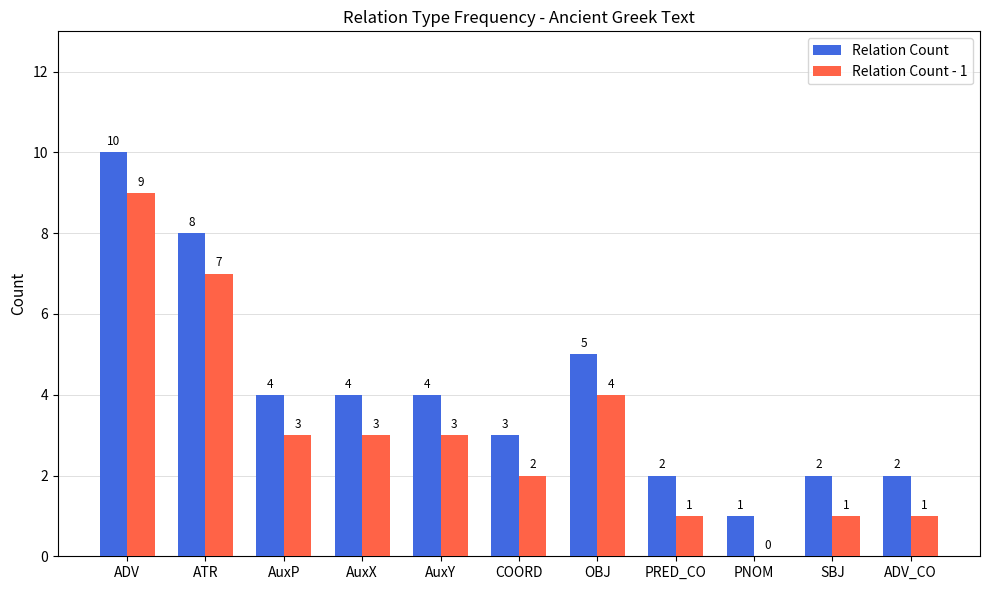

How many data points does each series have?

11